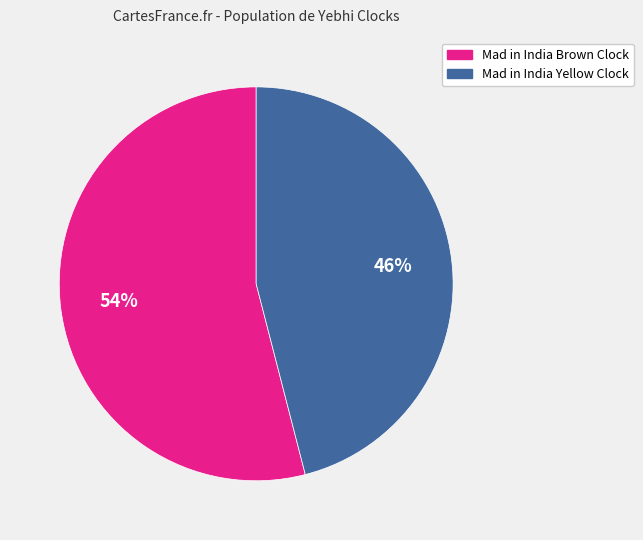

To the nearest percent, what is the difference between the largest and smallest slice percentages?

8%